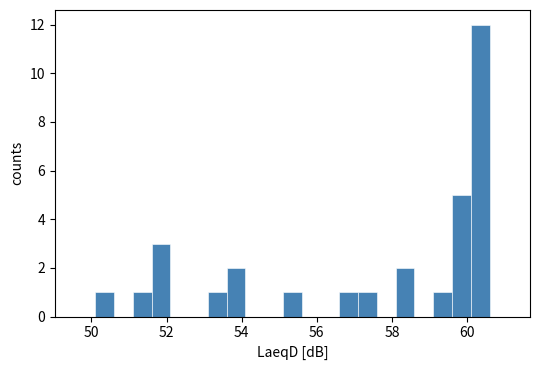

Read against the x-axis, roughly where is the centre of the tallest bar?

60.4